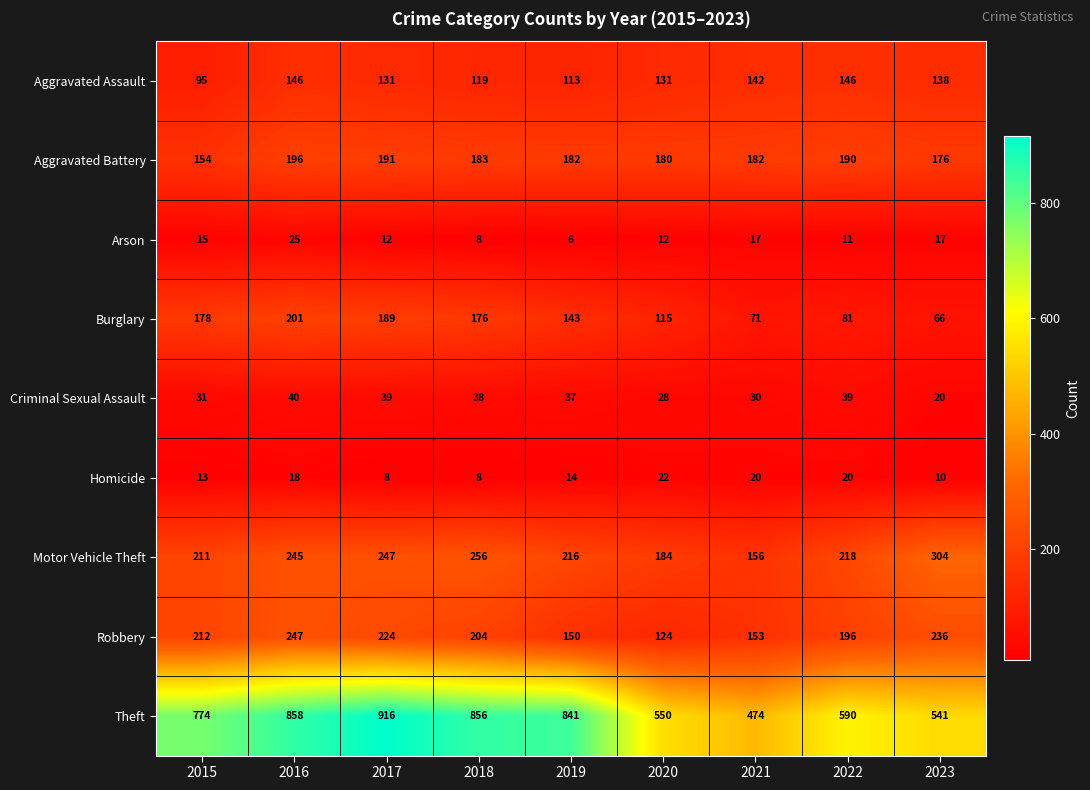

Which category has the lowest value in the Aggravated Battery series?

2015